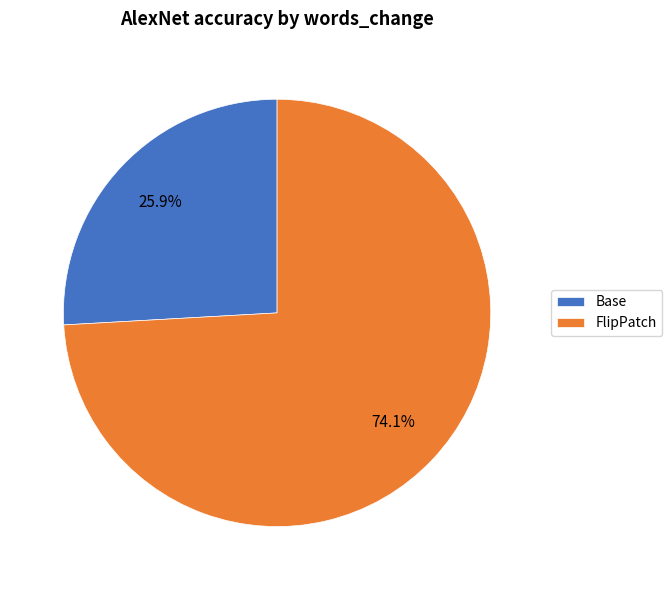

Is the sum of FlipPatch and Base greater than half?

Yes